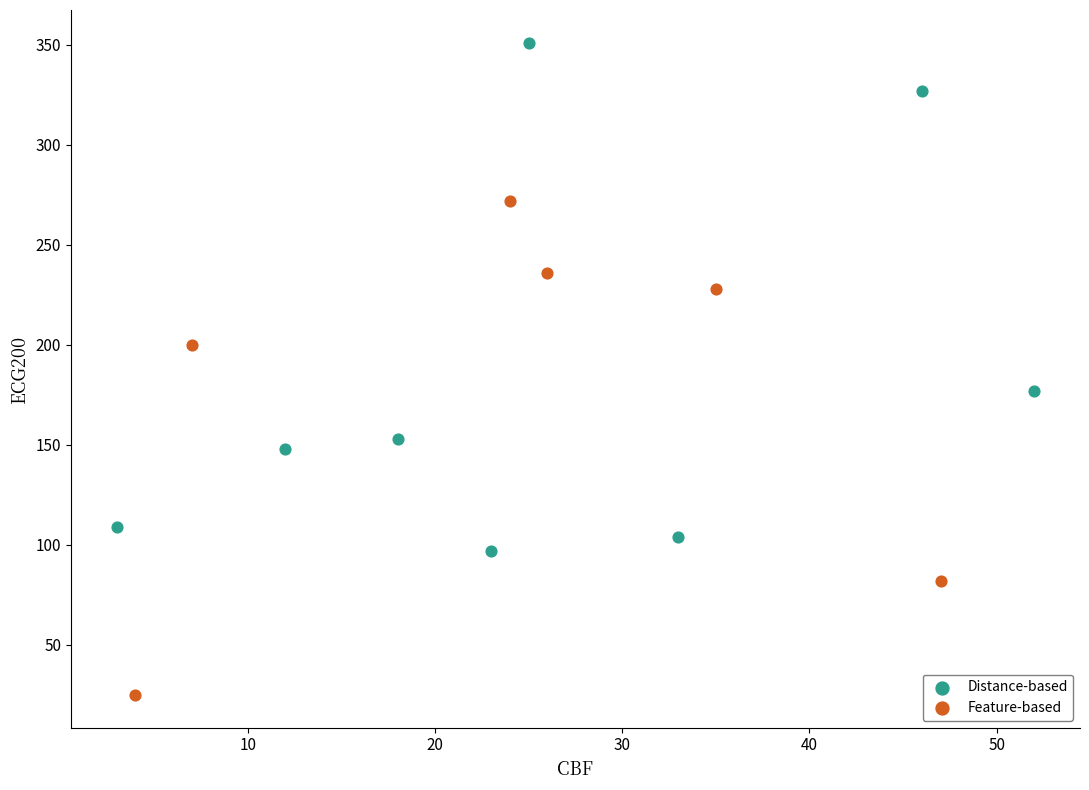

Which series contains the lowest Y value?

Feature-based